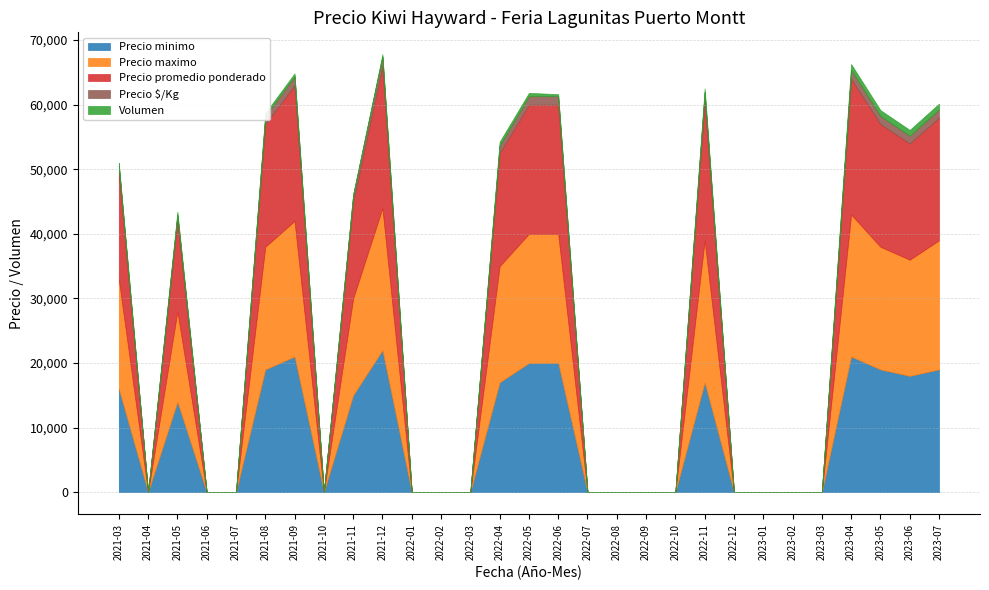

True or false: Precio maximo and Precio minimo cross at least once.

False